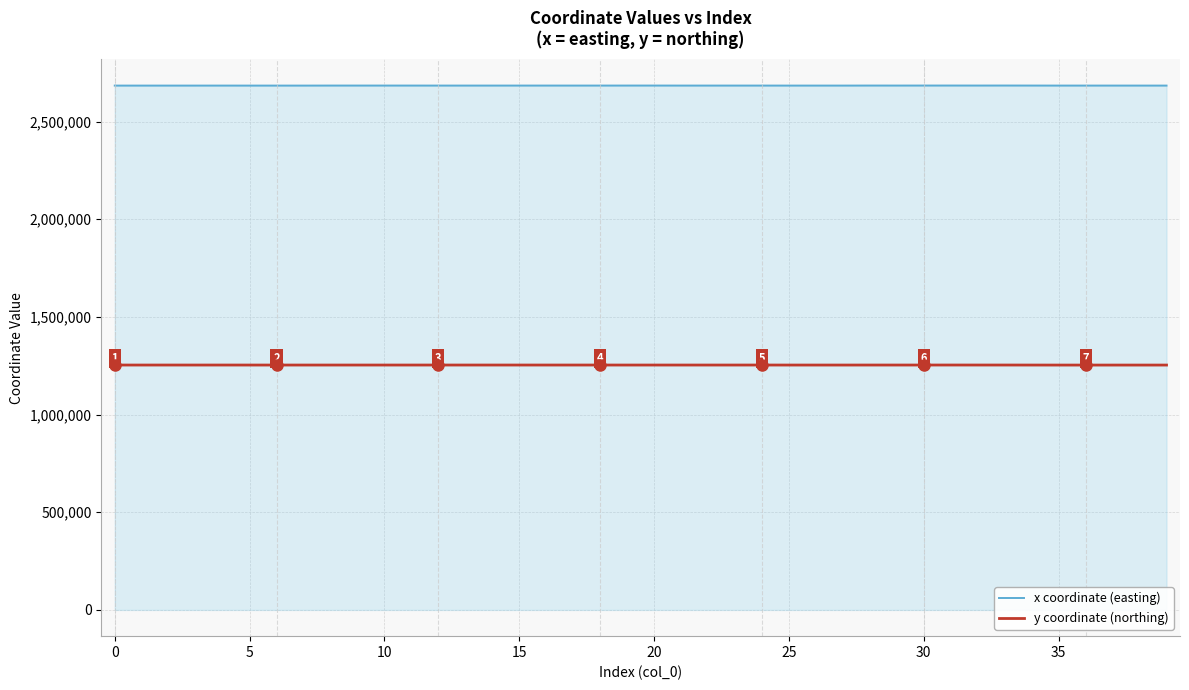

Rank the series by their average value, from lowest to highest.

y coordinate (northing), x coordinate (easting)